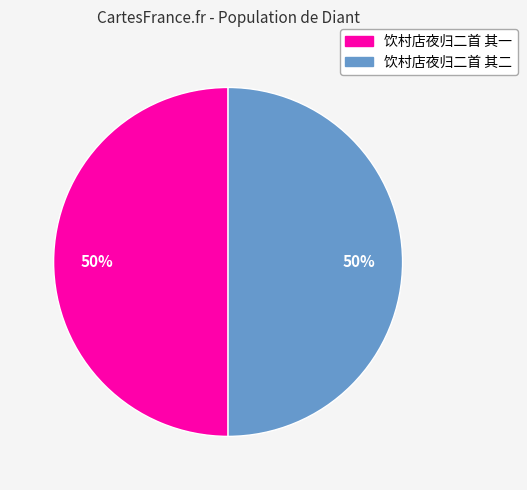

Is the sum of 饮村店夜归二首 其二 and 饮村店夜归二首 其一 greater than half?

Yes